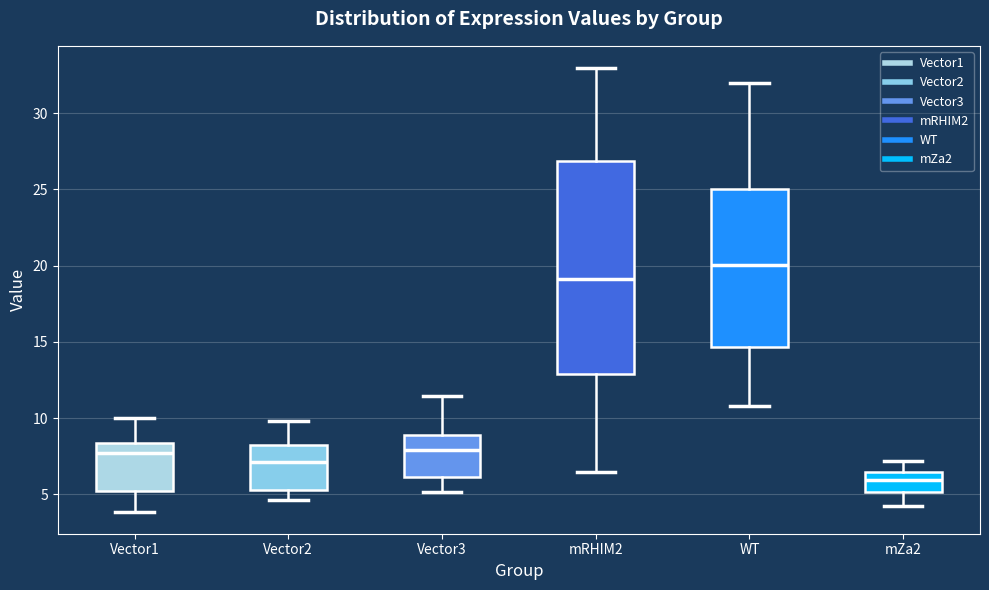

Which box's median line is the highest?

WT